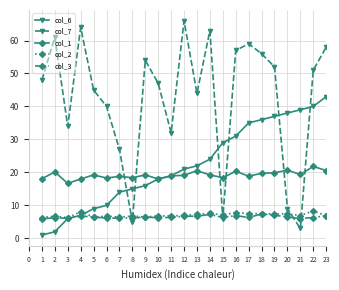

Which series has the widest spread of values?

col_7